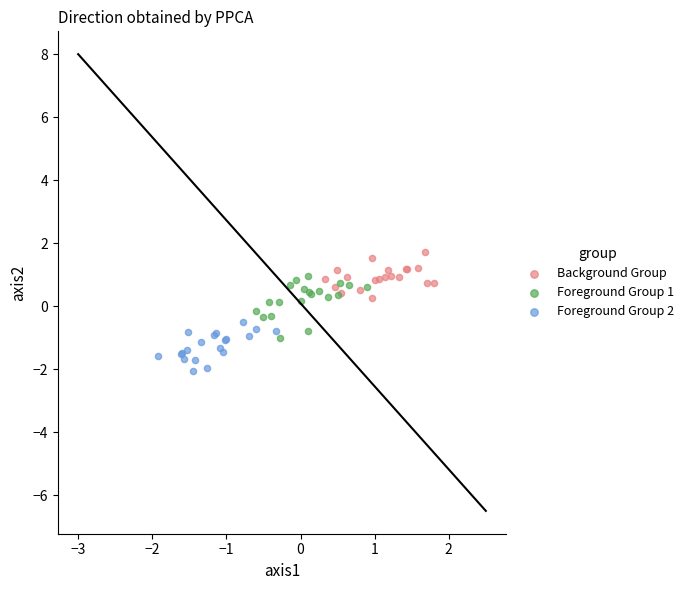

Which series has the widest spread of Y values?

Foreground Group 1